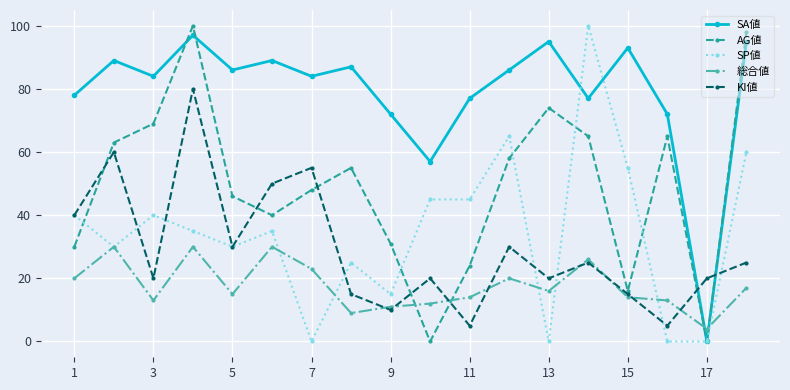

True or false: SA値 has more than 0 interior local peaks.

True